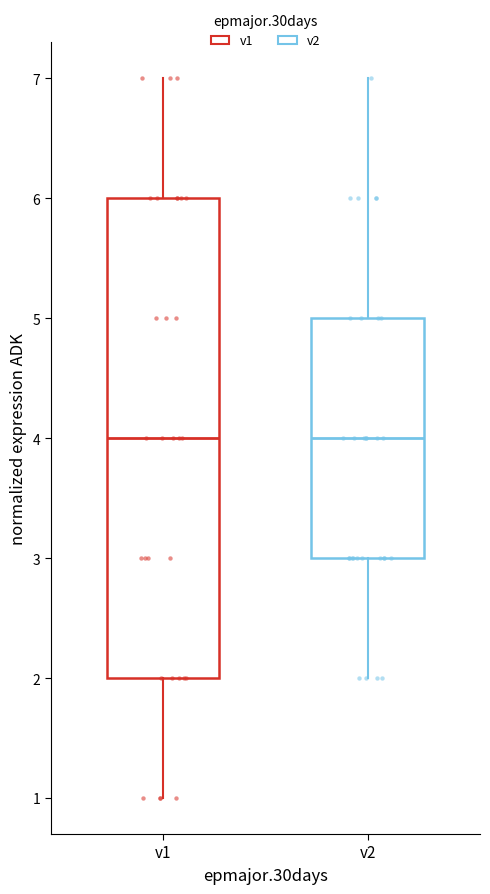

Reading left to right, read every box against the y-axis: the position of its median line, the range the box covers, and the ends of its whiskers. The values are not printed on the chart, so give them approximately, as read against the axis.

v1: median 4, box 2 to 6, whiskers 1 to 7
v2: median 4, box 3 to 5, whiskers 2 to 7